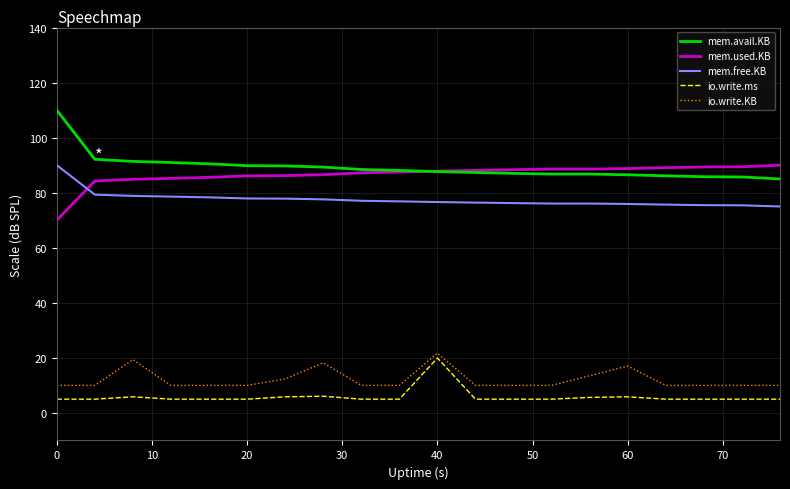

True or false: io.write.ms and io.write.KB intersect in this chart.

False